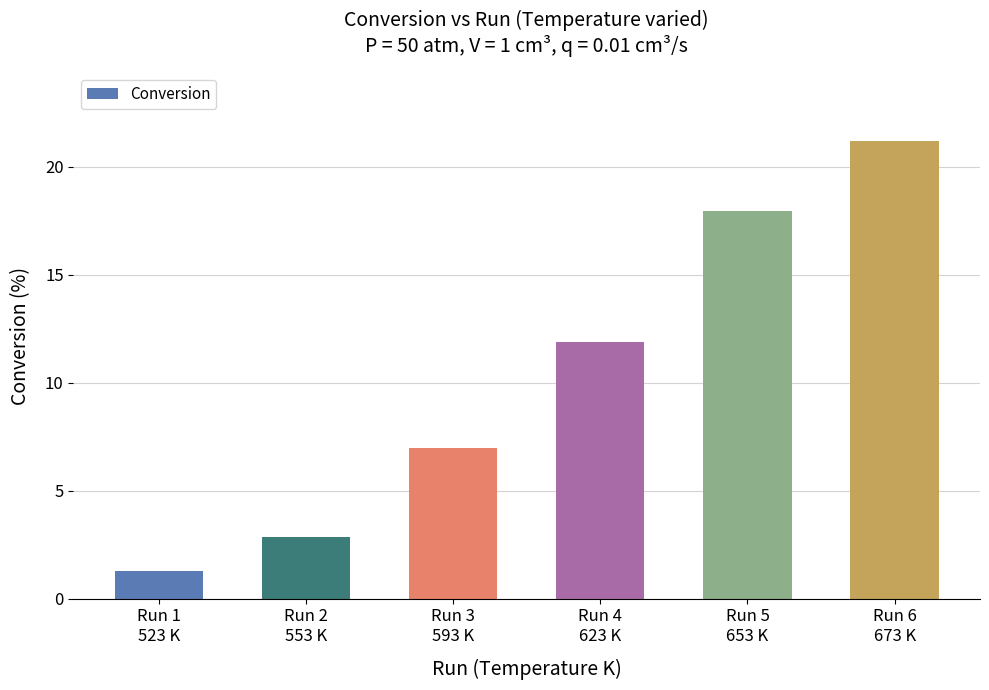

What position from the right is Run 4
623 K?

3